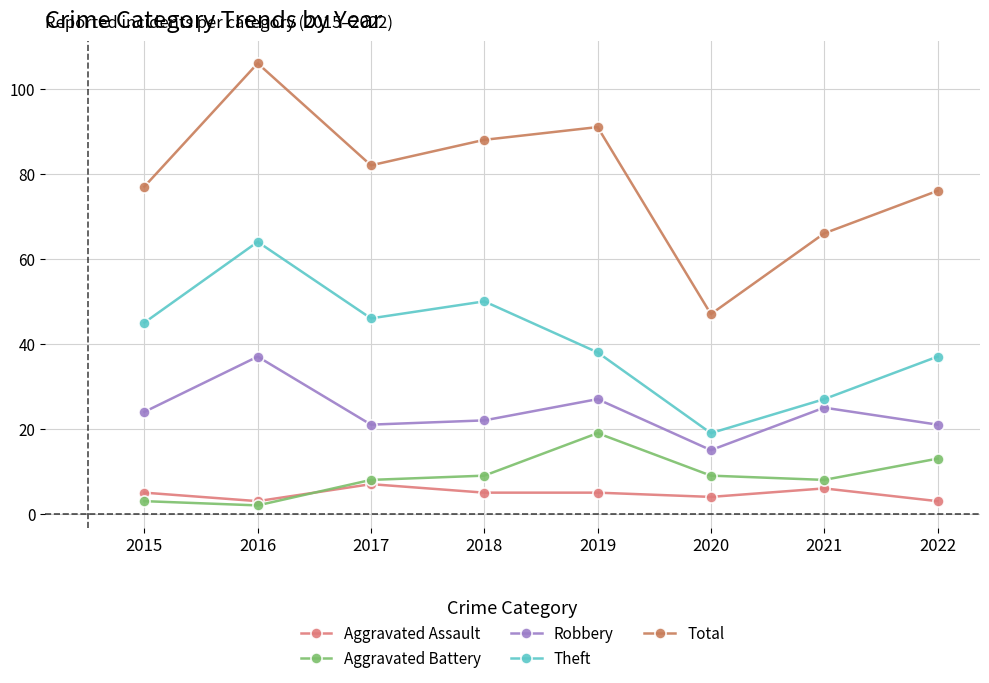

What is the difference between the highest and lowest values at 2015?

74